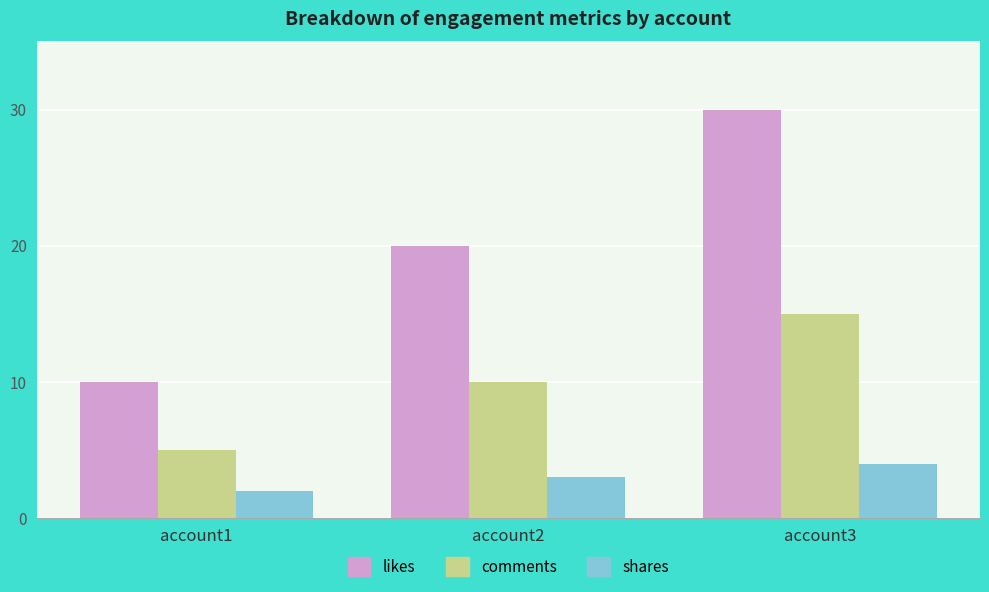

What is the total value across all series at account2?

33